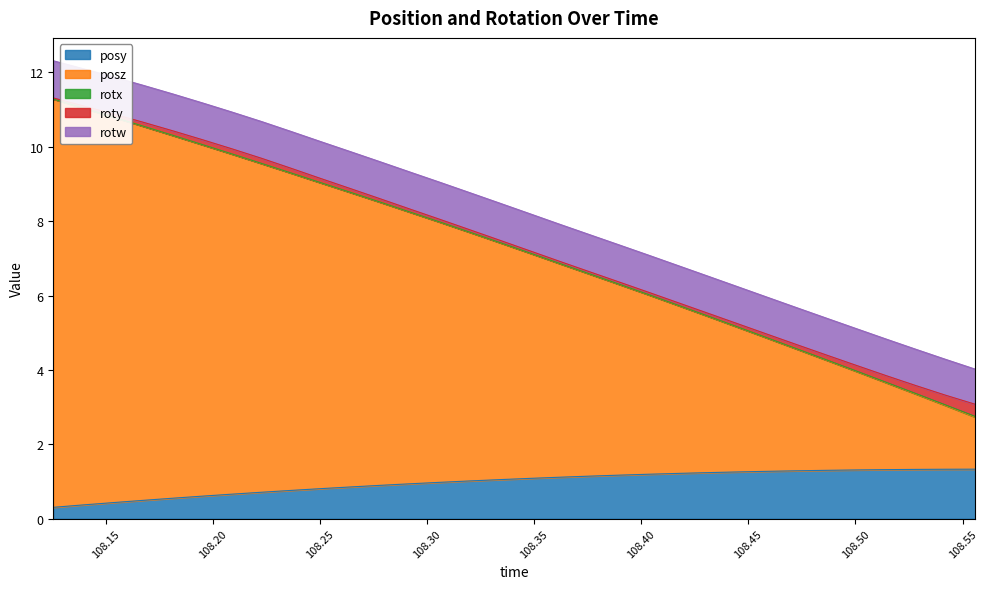

True or false: rotx and posz intersect in this chart.

False